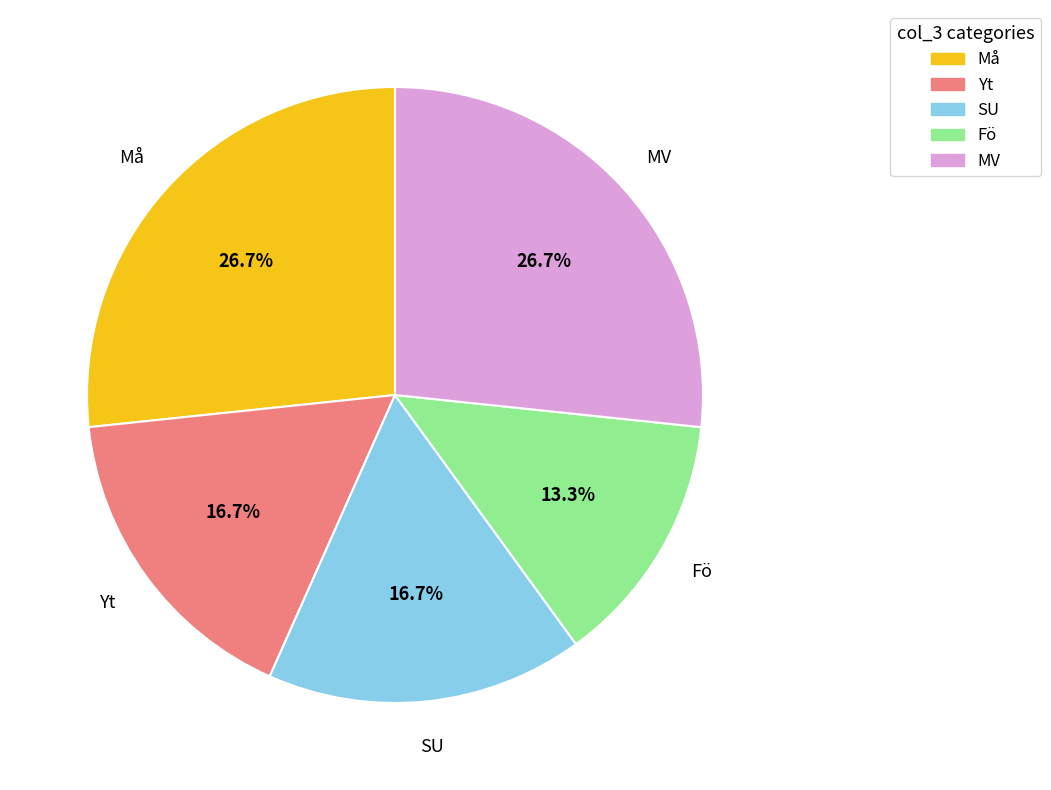

To the nearest percent, what is the combined percentage of MV and Må?

53%